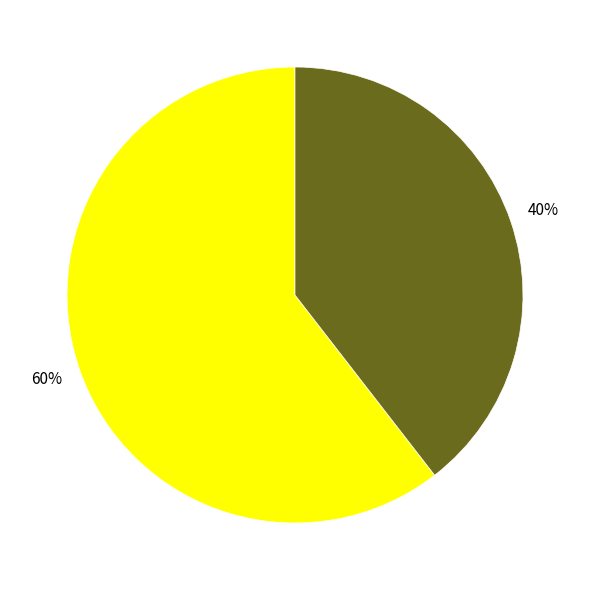

Does any single category account for the majority?

Yes